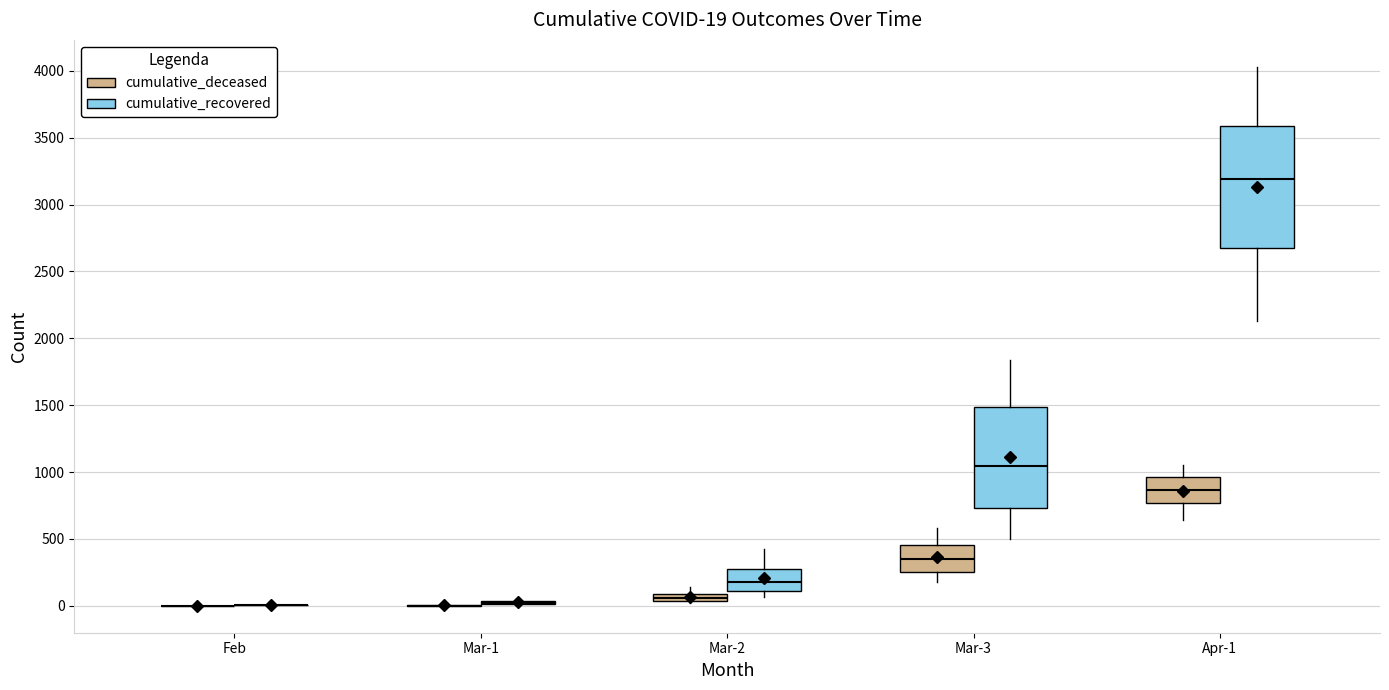

Comparing the boxes themselves (not the whiskers), which one is the tallest?

Apr-1 (cumulative_recovered)